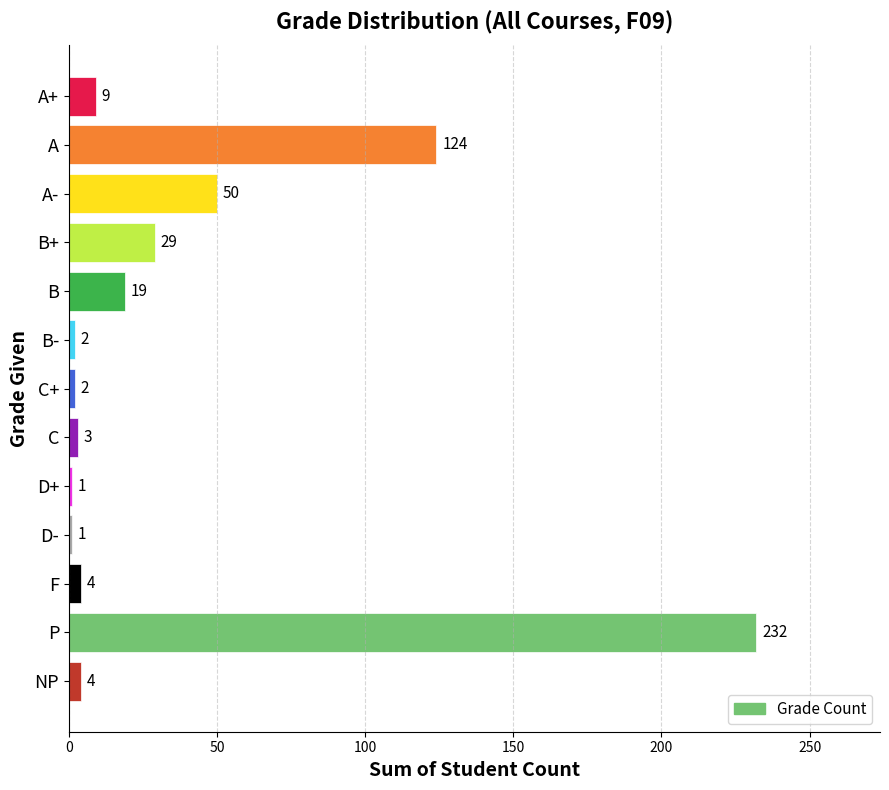

Which label corresponds to the largest value in the chart?

P